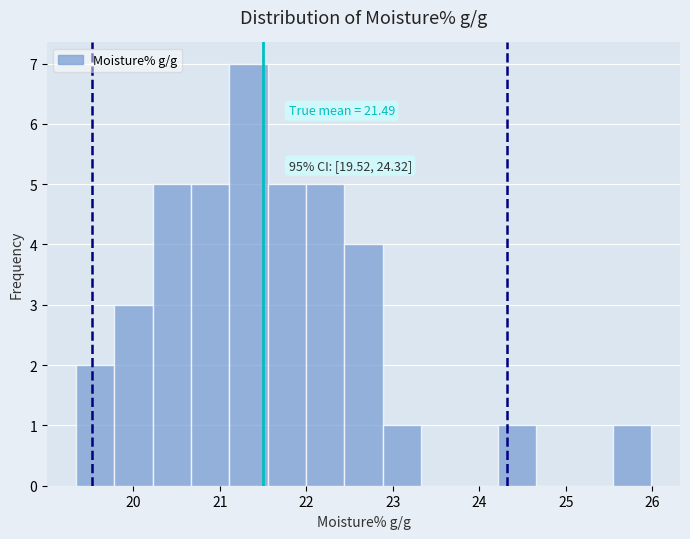

Over which range of the x-axis is the bar tallest?

21.1 to 21.6